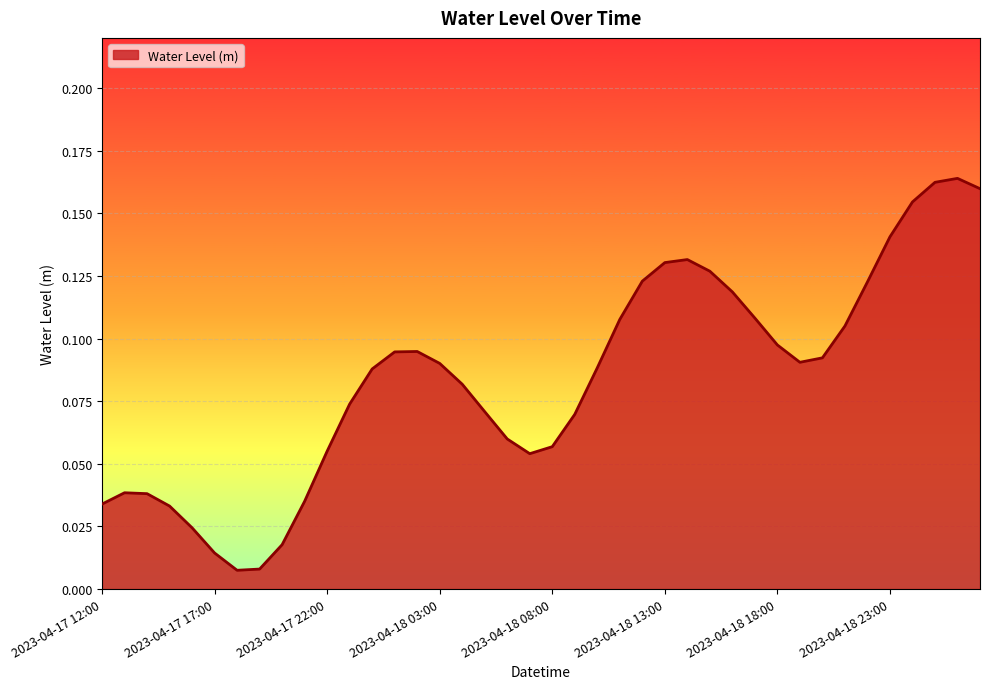

Does the chart display data point markers on the line(s)?

No